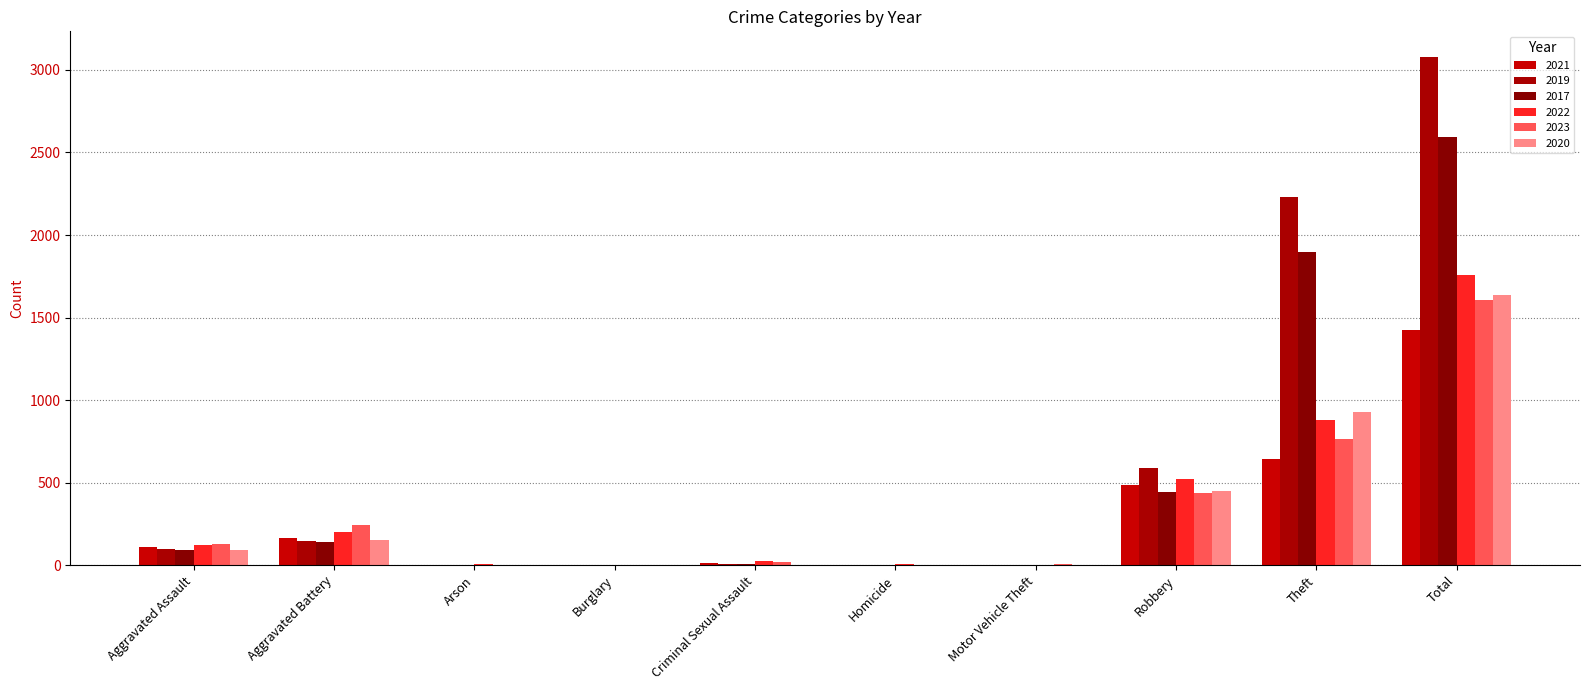

Reading right to left, transcribe all the data shown in this chart.

2021: 1422	642	484	2	4	14	1	2	163	110
2019: 3080	2230	591	1	2	8	1	1	148	98
2017: 2592	1896	446	2	1	8	2	0	142	95
2022: 1760	880	521	2	5	24	0	5	202	121
2023: 1608	763	439	6	2	21	0	2	245	130
2020: 1634	930	450	3	3	3	0	1	150	94